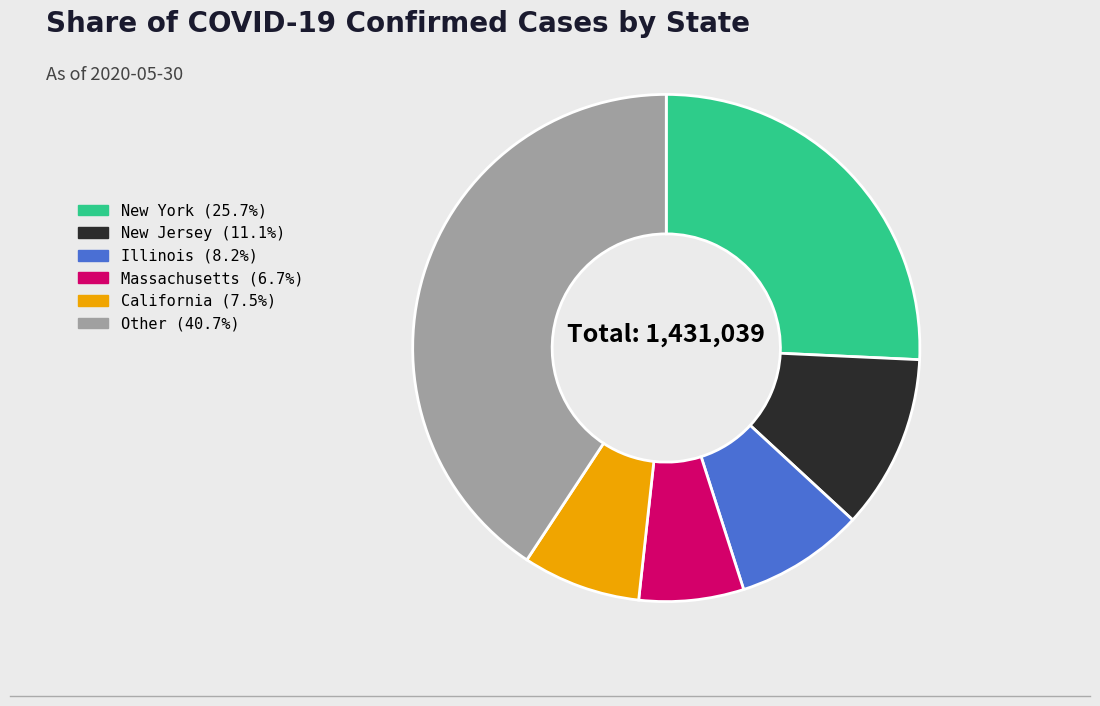

Do New Jersey and Other together represent more than half of the pie?

Yes